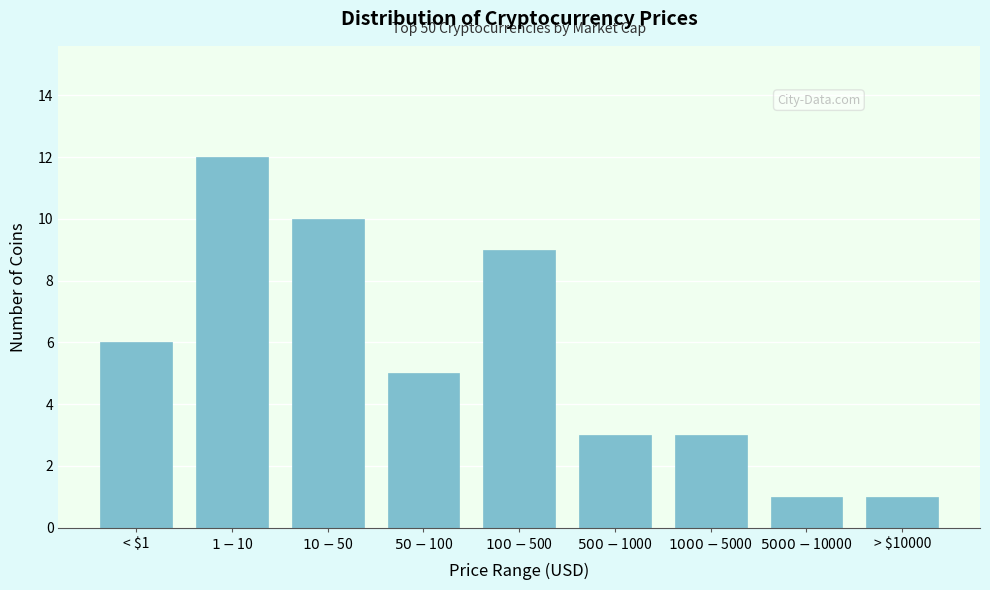

Reading left to right, list all the values displayed in this chart.

6	12	10	5	9	3	3	1	1